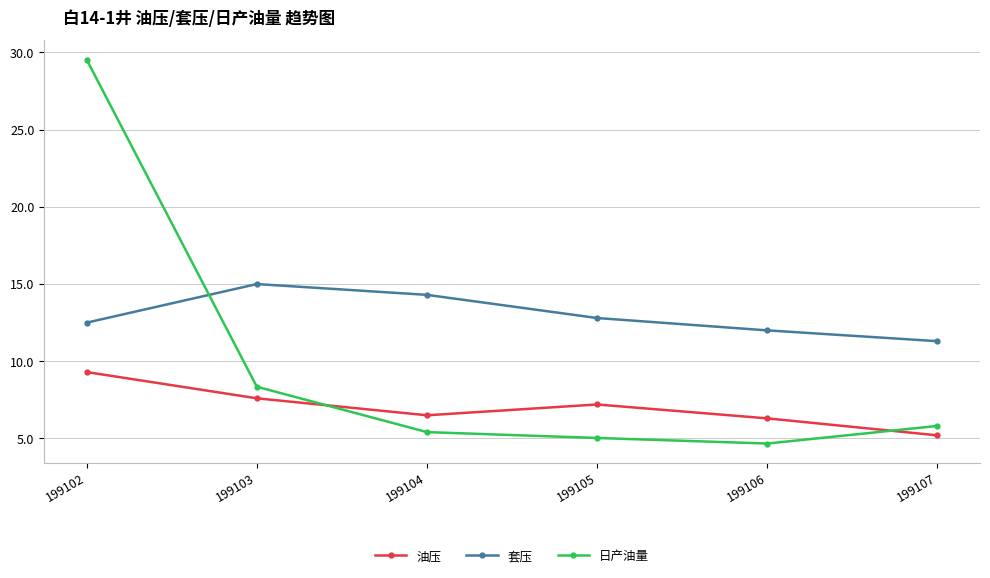

Is the value of 日产油量 at 199107 greater than the value of 套压 at 199104?

No